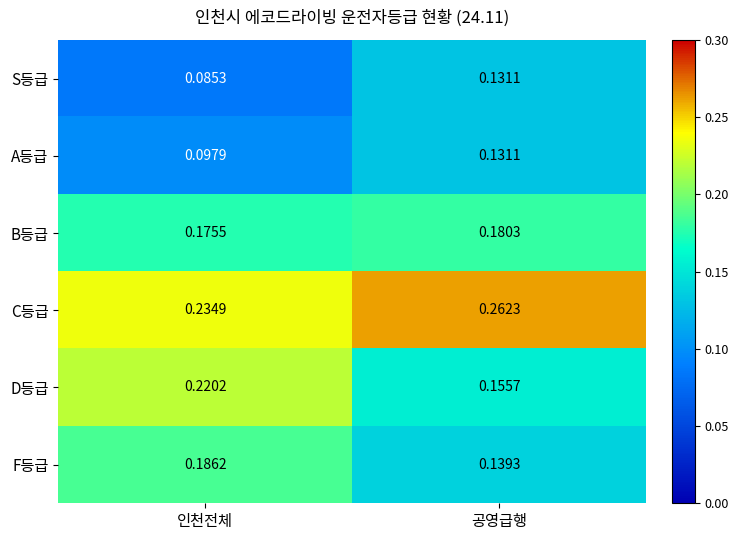

Which label corresponds to the smallest value in the chart?

인천전체